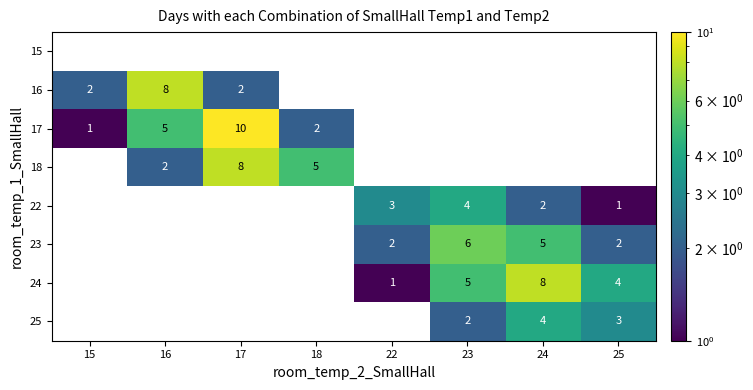

The value of 18 at 17 is 5. True or false?

False